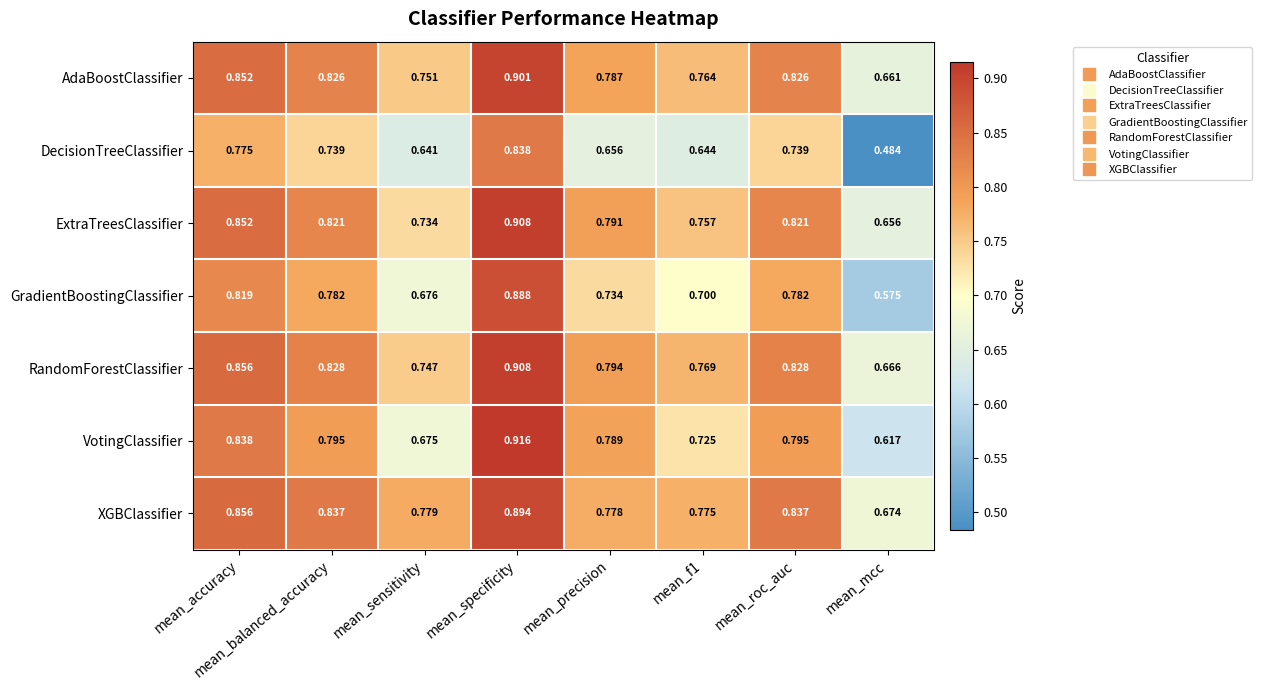

Which series has the widest spread of values?

DecisionTreeClassifier